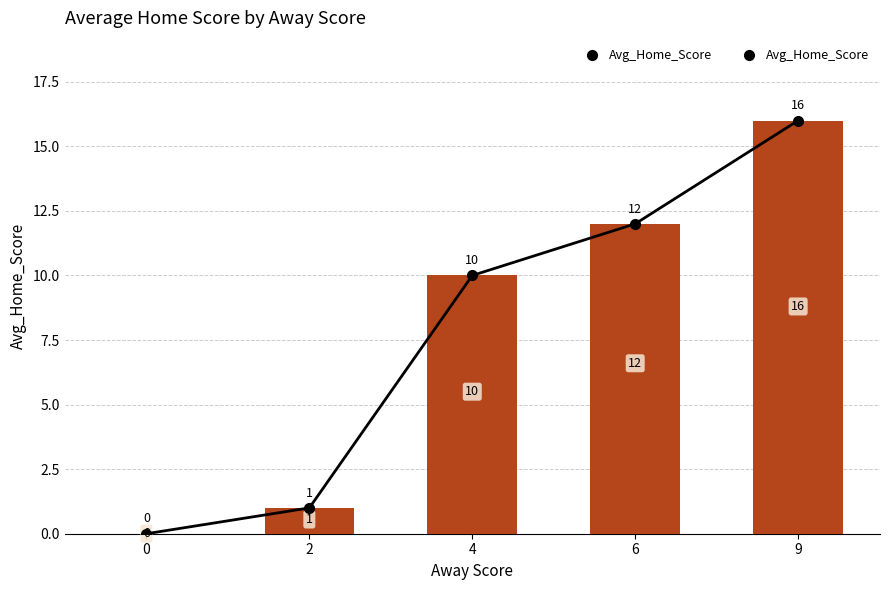

What is the greatest value displayed?

16